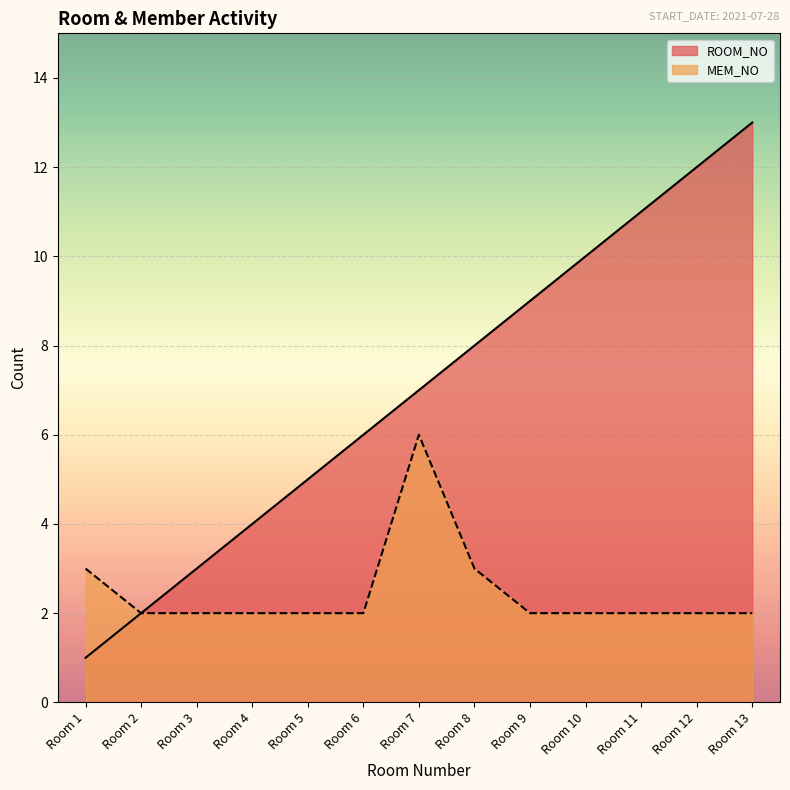

At which category does the chart reach its minimum across all series?

Room 1